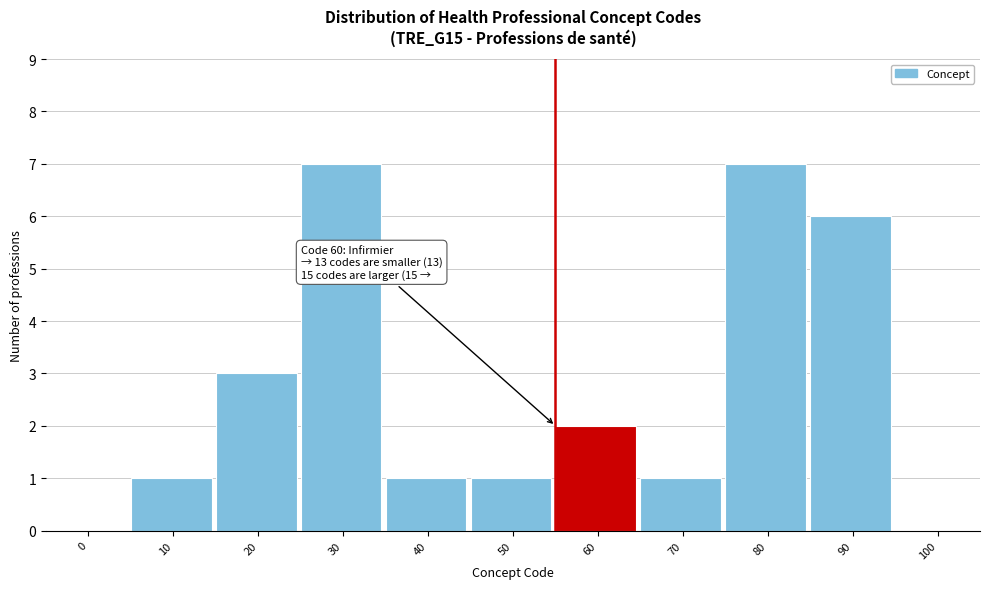

Reading right to left, list all the values displayed in this chart.

100=0	90=6	80=7	70=1	60=2	50=1	40=1	30=7	20=3	10=1	0=0